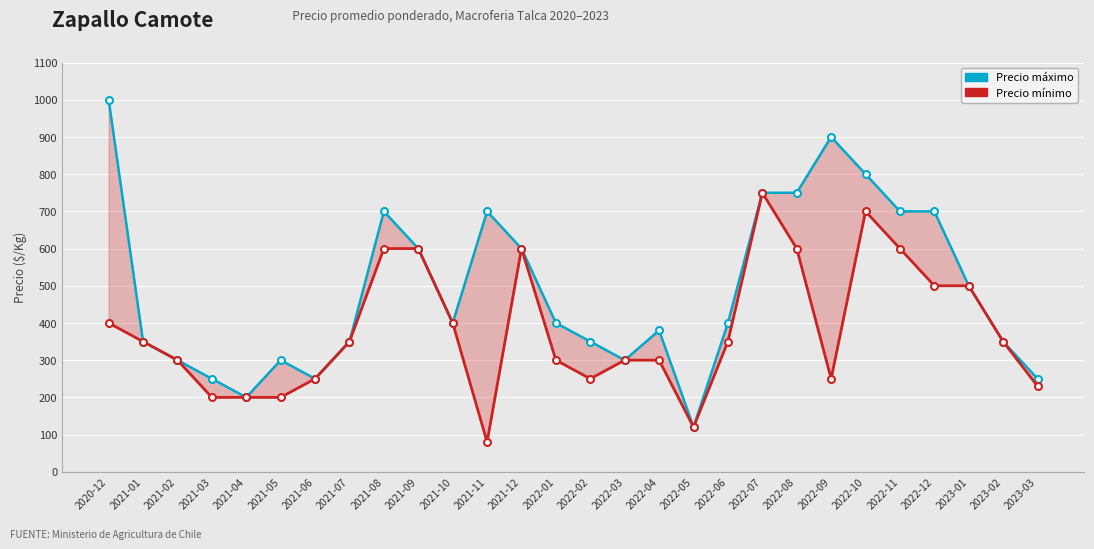

What is the label of the 14th point from the right?

2022-02